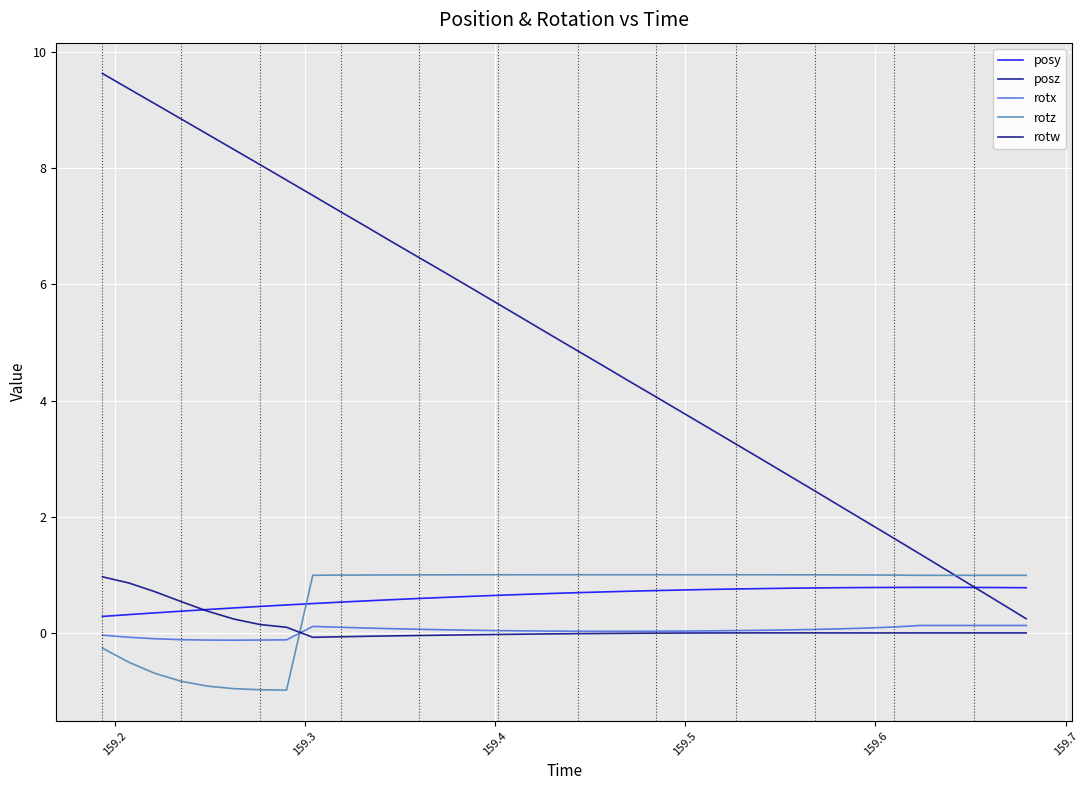

How many intersections are there between posz and posy?

1